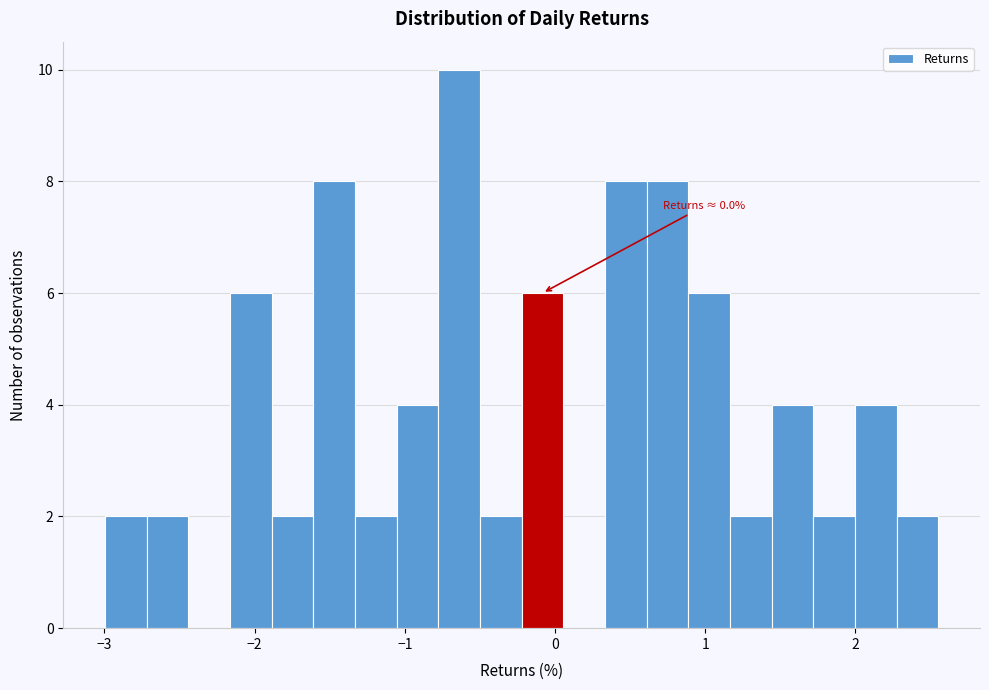

Around what value on the x-axis is the tallest bar? Give the approximate position of its centre, as read against the axis.

-0.6